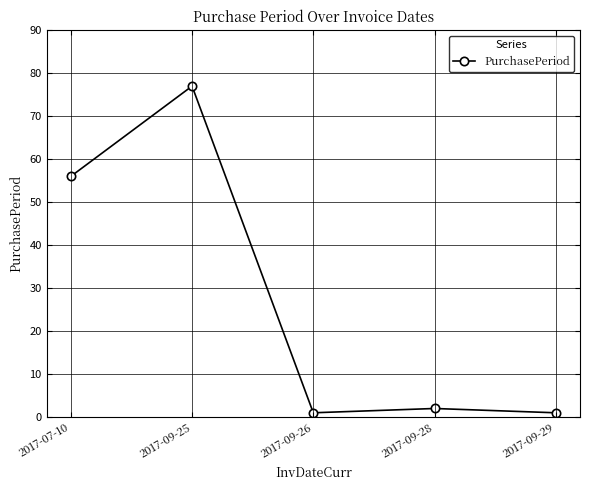

Reading left to right, list all the values displayed in this chart.

2017-07-10=56	2017-09-25=77	2017-09-26=1	2017-09-28=2	2017-09-29=1